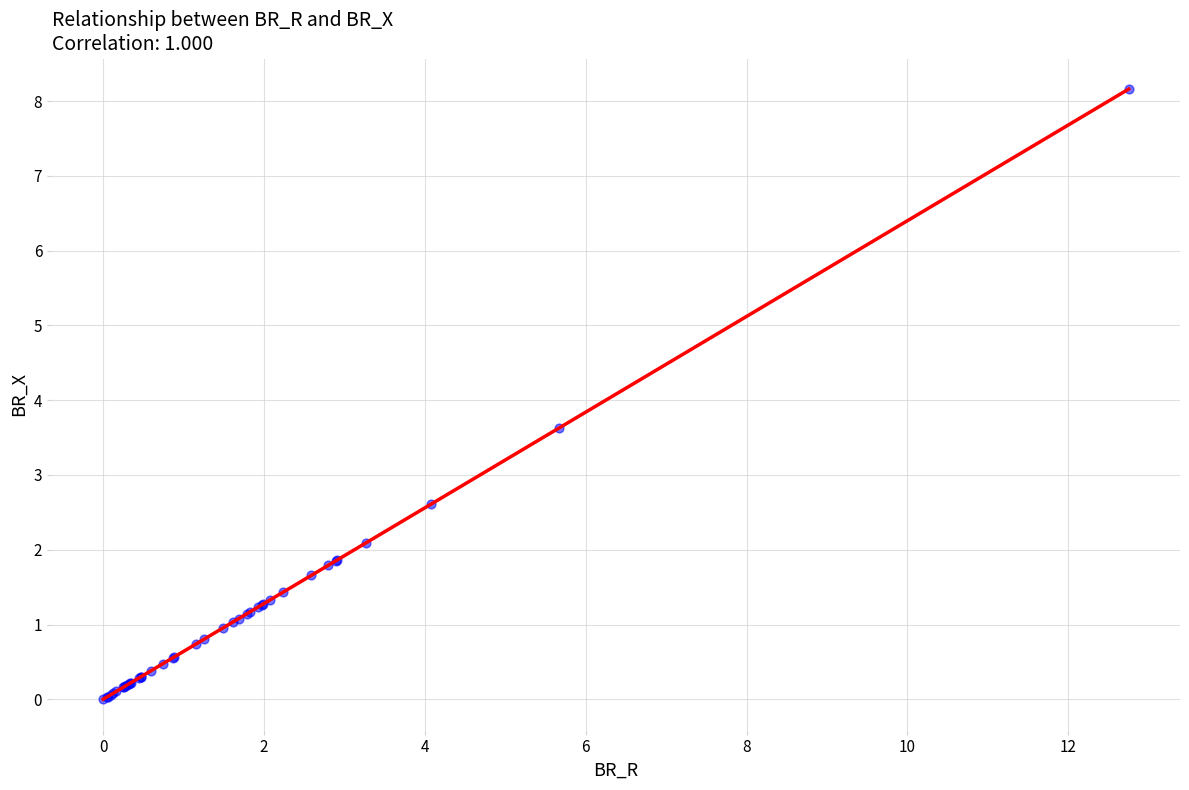

What Y value in the scatter plot is closest to 4?

3.6